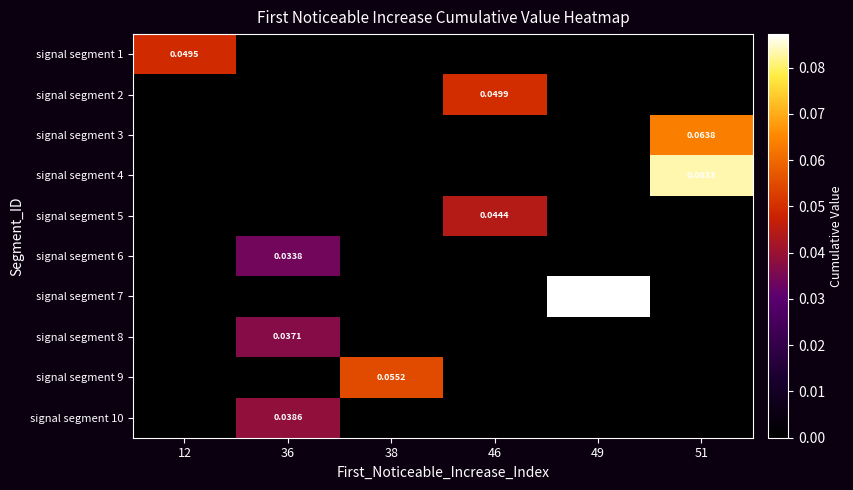

Rank the series by their maximum value, from highest to lowest.

signal segment 7, signal segment 4, signal segment 3, signal segment 9, signal segment 2, signal segment 1, signal segment 5, signal segment 10, signal segment 8, signal segment 6